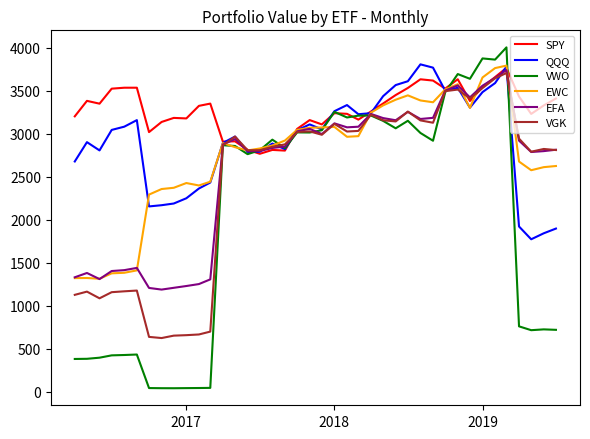

Which series has the largest total across all categories?

SPY